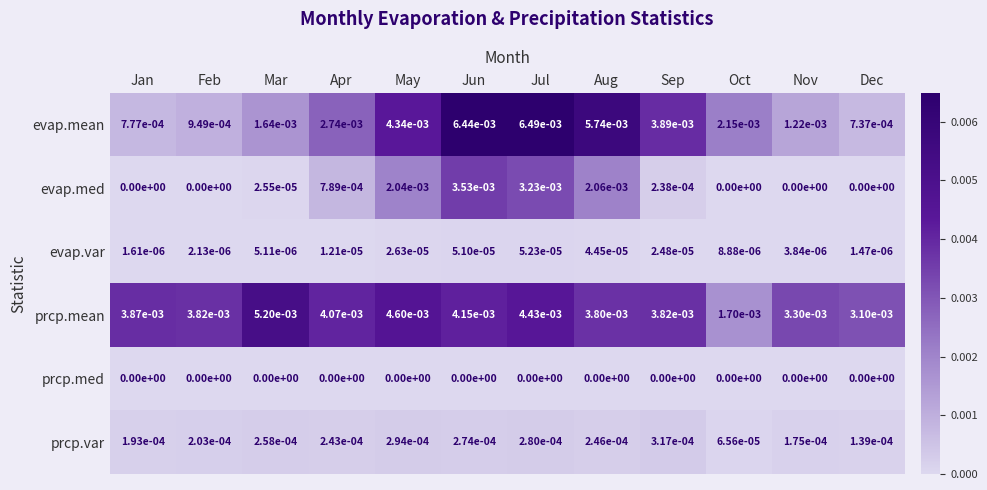

The prcp.med series shows 0.0 at Jun. True or false?

True